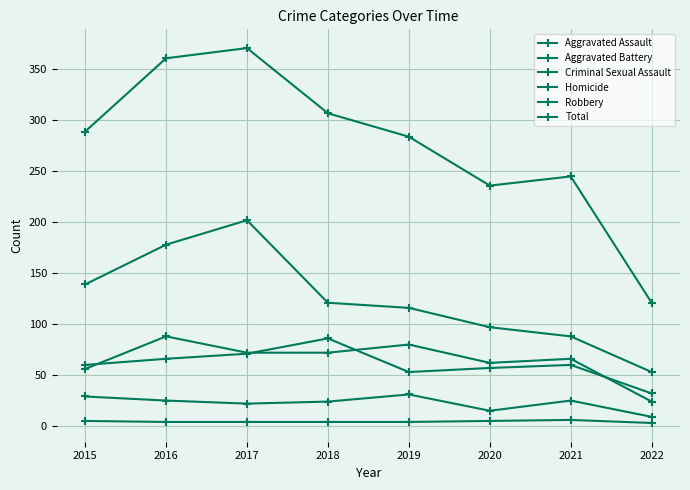

Is this an area chart (filled region under the line)?

No